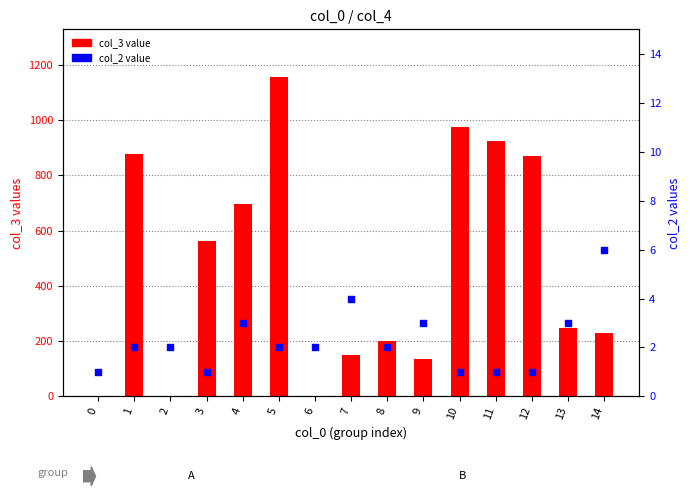

Which series reaches the maximum Y coordinate?

col_3 value